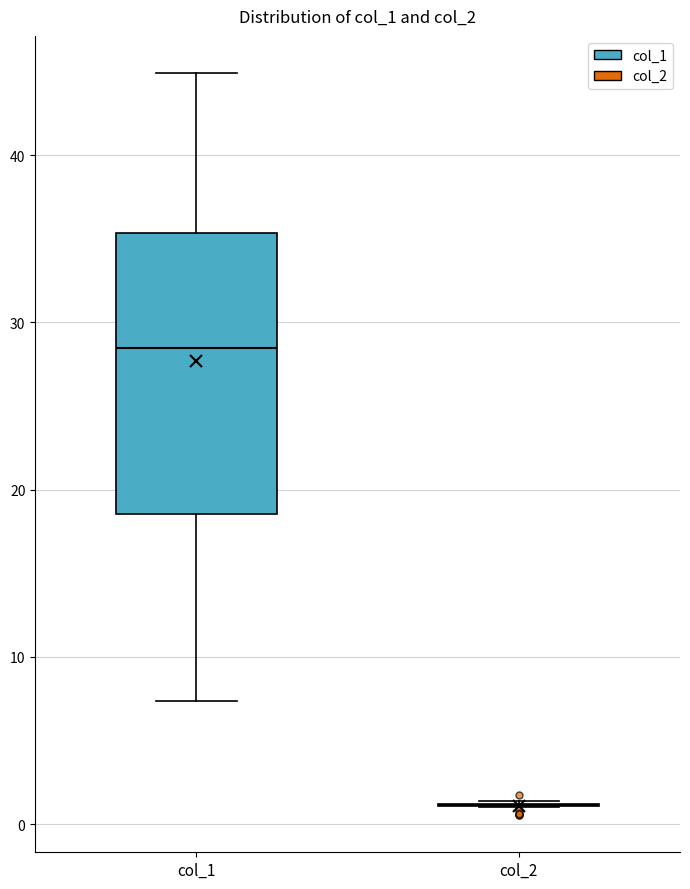

Which box is the tallest, from its lower edge to its upper edge?

col_1